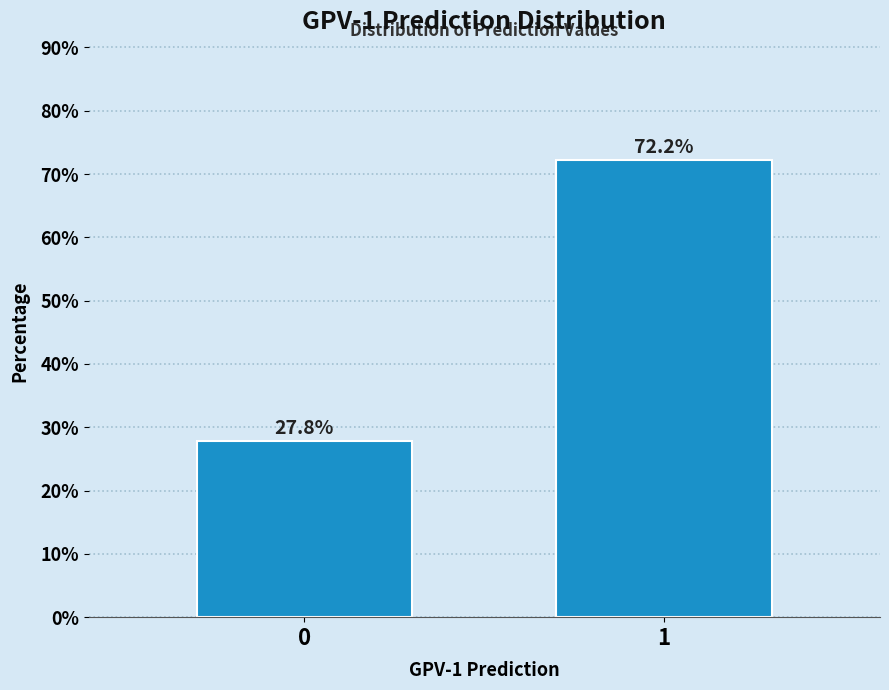

Reading right to left, extract all data points from this chart.

72.2	27.8